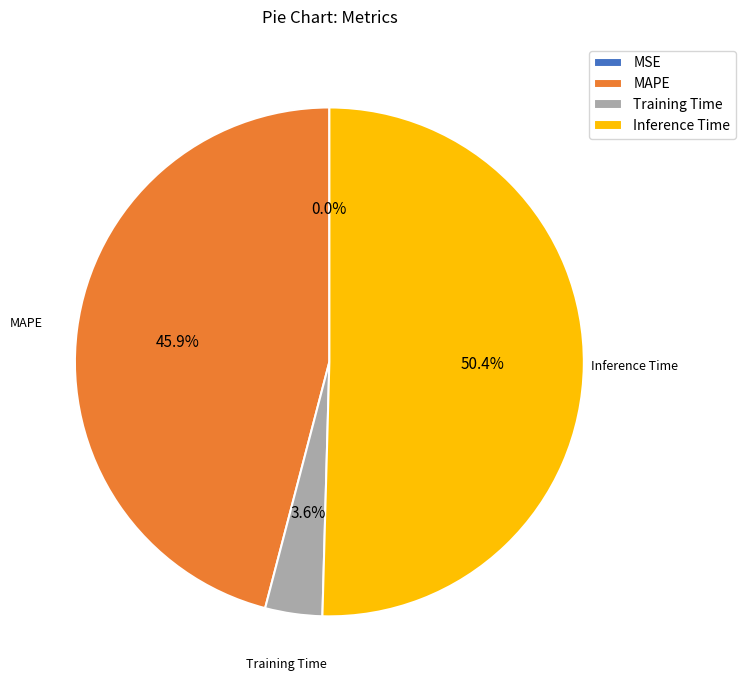

Which slice is the largest?

Inference Time